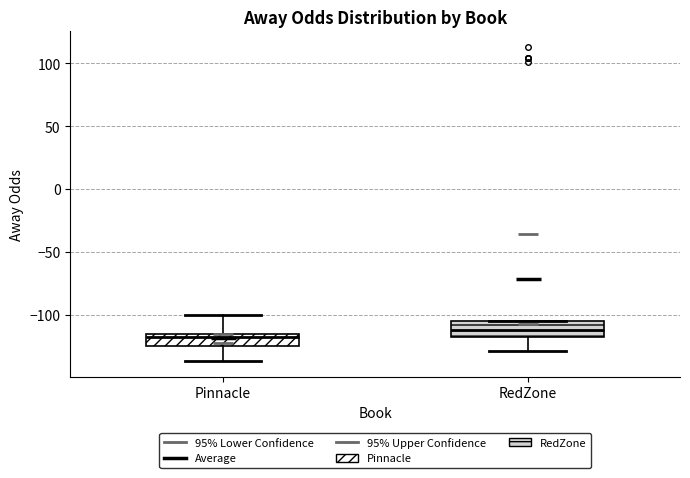

Reading left to right, transcribe this box plot: for each box, give where its median line is, the range the box spans, and where its two whiskers end, as read against the y-axis. The values are not printed on the chart, so give them approximately, as read against the axis.

Pinnacle: median -120, box -125 to -115, whiskers -135 to -100
RedZone: median -110, box -120 to -105, whiskers -130 to -105